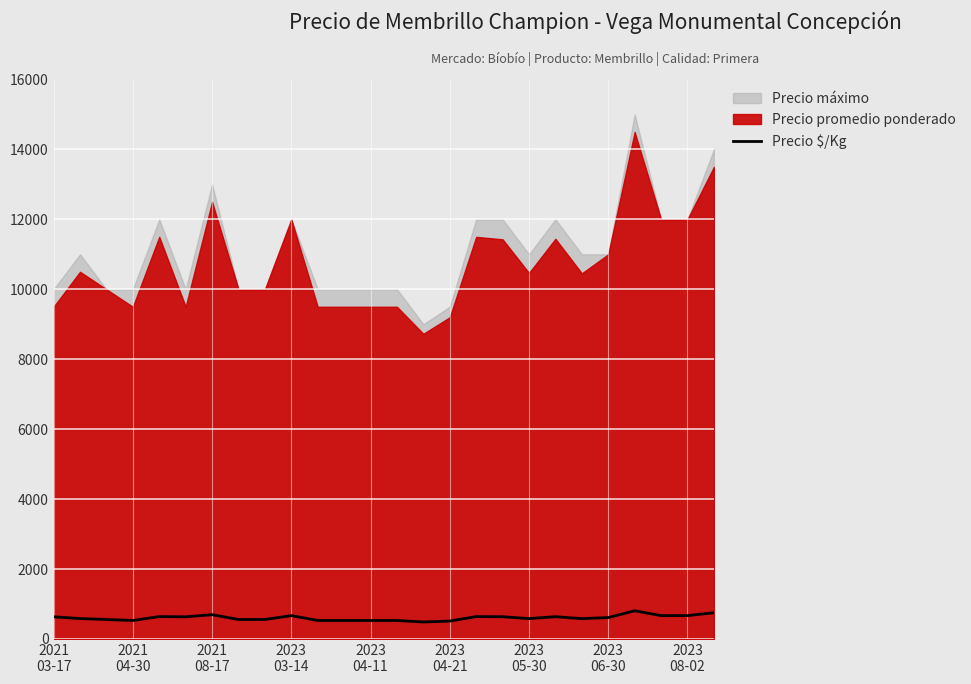

What is the difference between the values at 2021
04-30 and 16?

56